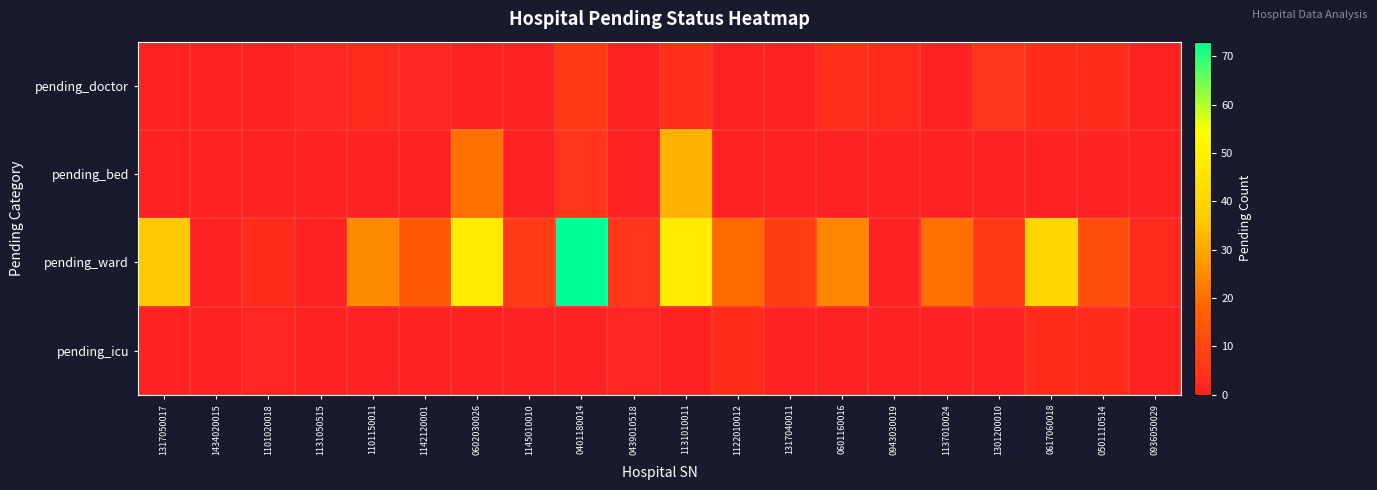

Reading left to right, list all the values displayed in this chart.

pending_doctor: 1317050017=0	1434020015=0	1101020018=0	1131050515=1	1101150011=2	1142120001=1	0602030026=0	1145010010=0	0401180014=6	0439010518=0	1131010011=4	1122010012=0	1317040011=0	0601160016=4	0943030019=2	1137010024=0	1301200010=5	0617060018=3	0501110514=3	0936050029=0
pending_bed: 1317050017=0	1434020015=0	1101020018=0	1131050515=0	1101150011=0	1142120001=0	0602030026=20	1145010010=0	0401180014=5	0439010518=0	1131010011=32	1122010012=0	1317040011=0	0601160016=0	0943030019=0	1137010024=0	1301200010=0	0617060018=0	0501110514=0	0936050029=0
pending_ward: 1317050017=36	1434020015=0	1101020018=3	1131050515=0	1101150011=25	1142120001=15	0602030026=48	1145010010=7	0401180014=73	0439010518=5	1131010011=48	1122010012=19	1317040011=8	0601160016=24	0943030019=0	1137010024=20	1301200010=6	0617060018=40	0501110514=12	0936050029=2
pending_icu: 1317050017=0	1434020015=0	1101020018=1	1131050515=0	1101150011=0	1142120001=0	0602030026=0	1145010010=0	0401180014=0	0439010518=1	1131010011=0	1122010012=3	1317040011=0	0601160016=0	0943030019=0	1137010024=0	1301200010=0	0617060018=3	0501110514=3	0936050029=0